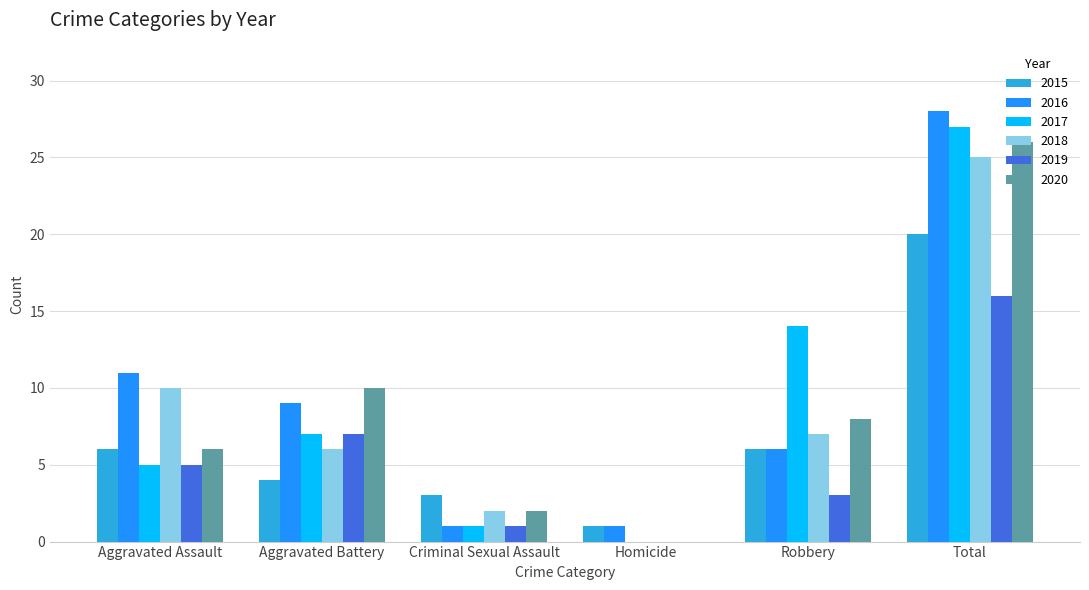

What is the sum of all 2018 values?

50